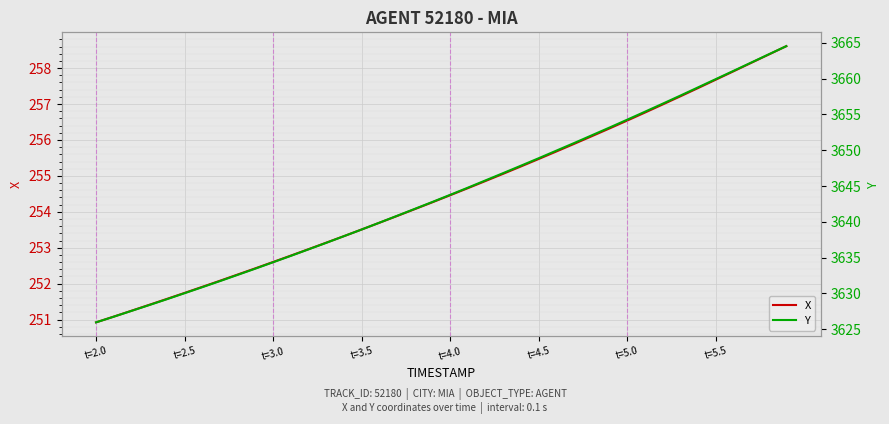

True or false: Y has more than 2 points higher than both neighbors.

False